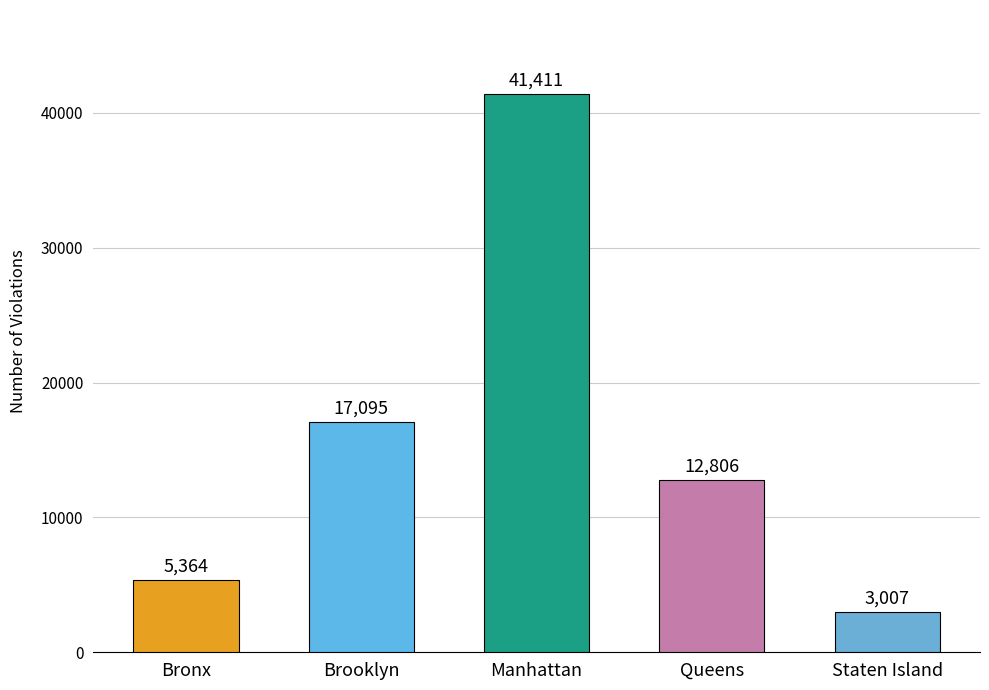

What is the sum of all values?

79683